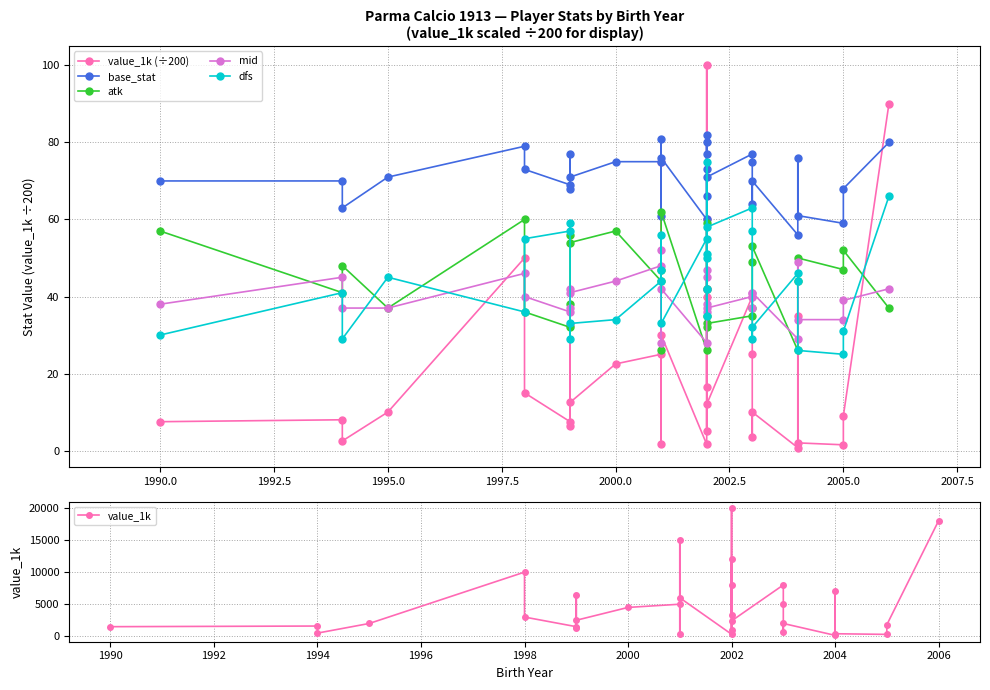

What is the label of the 8th point from the left?

2005.0